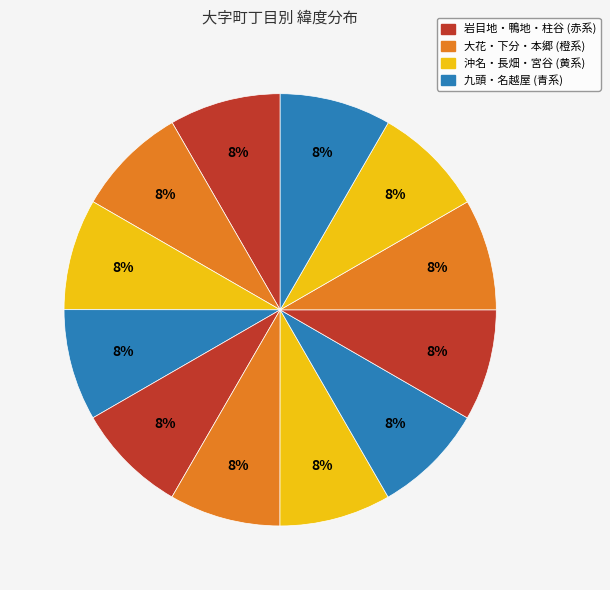

Count the number of slices in the pie.

12